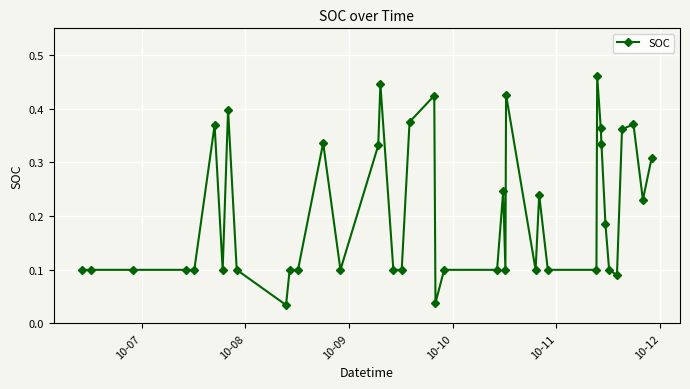

True or false: there are more than 2 points higher than both neighbors.

True